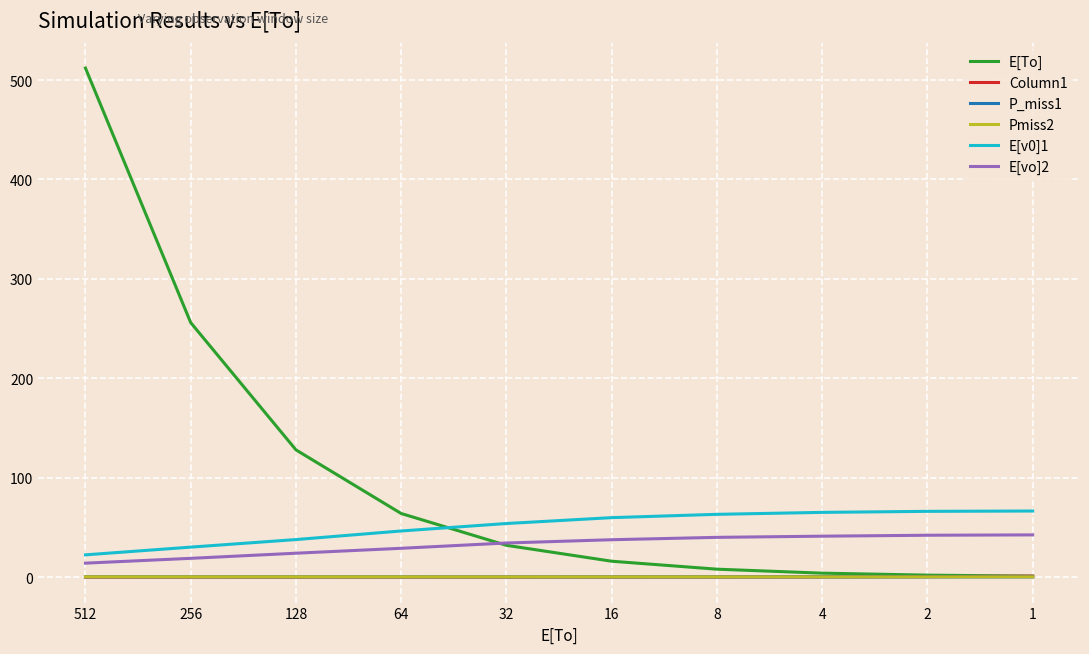

True or false: E[vo]2 has a value of 13.3 at 4.

False